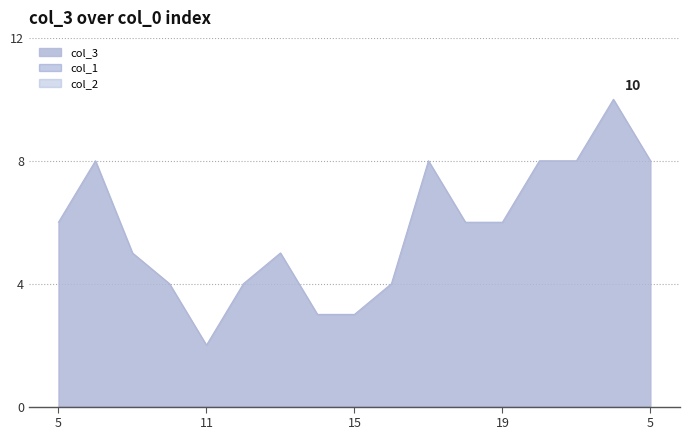

What is the label of the 1st point from the left?

5